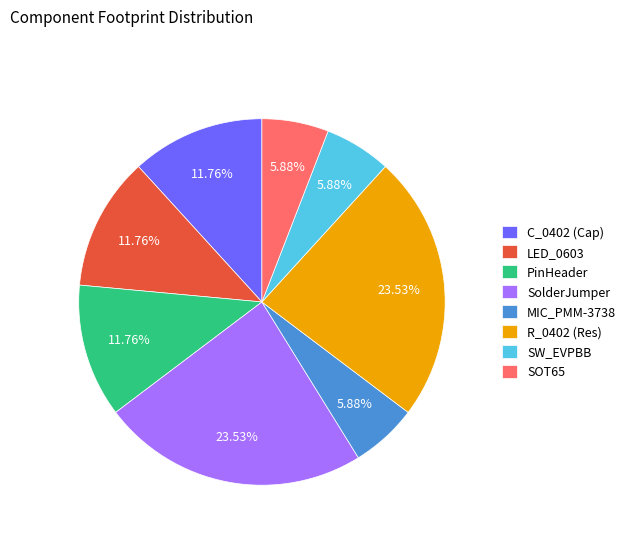

Does R_0402 (Res) account for over 50% of the chart?

No